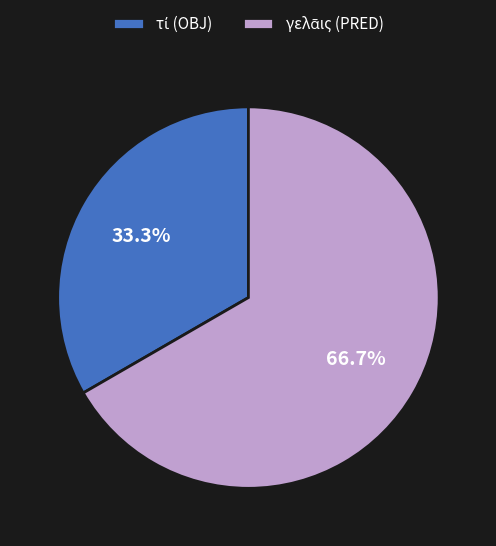

Does any single category account for the majority?

Yes